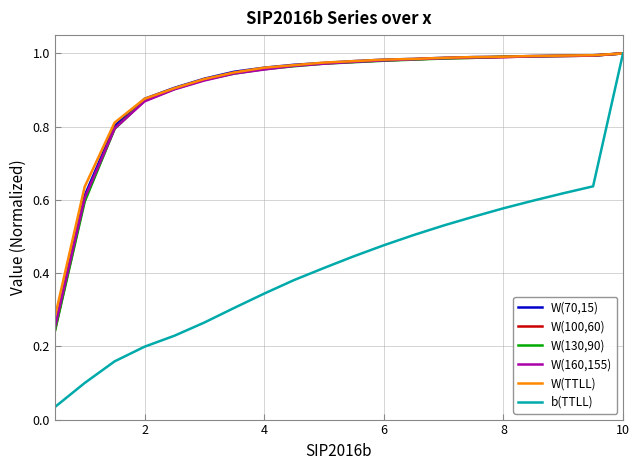

Which series has the largest range (max minus min)?

b(TTLL)